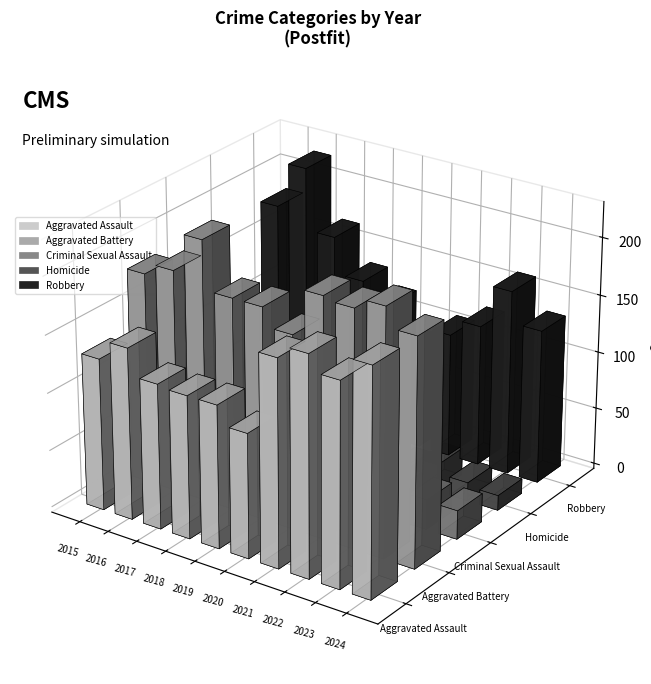

Count the number of categories in the chart.

10